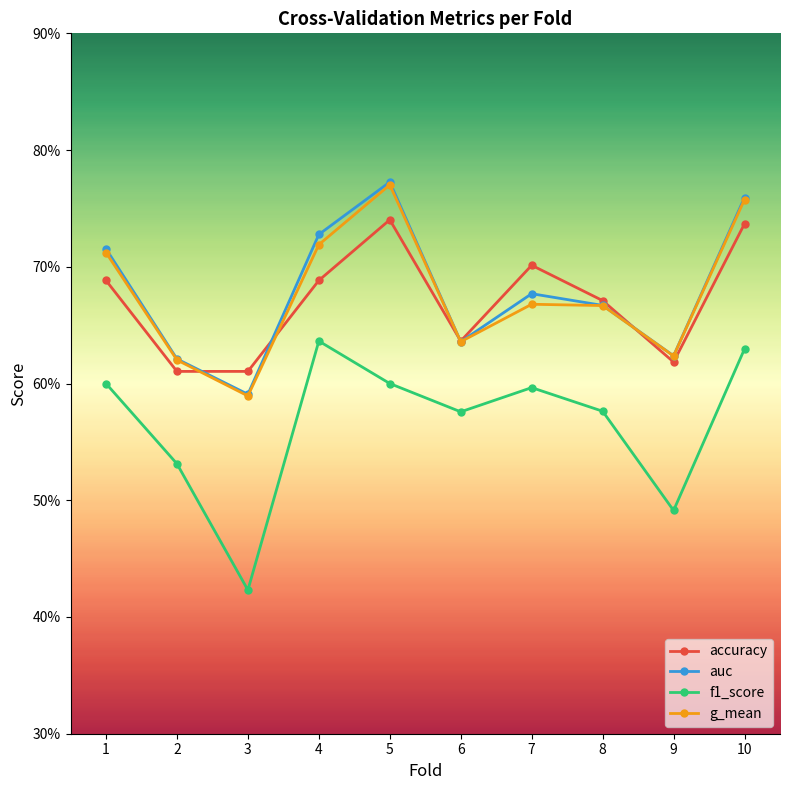

Is this an area chart (filled region under the line)?

No